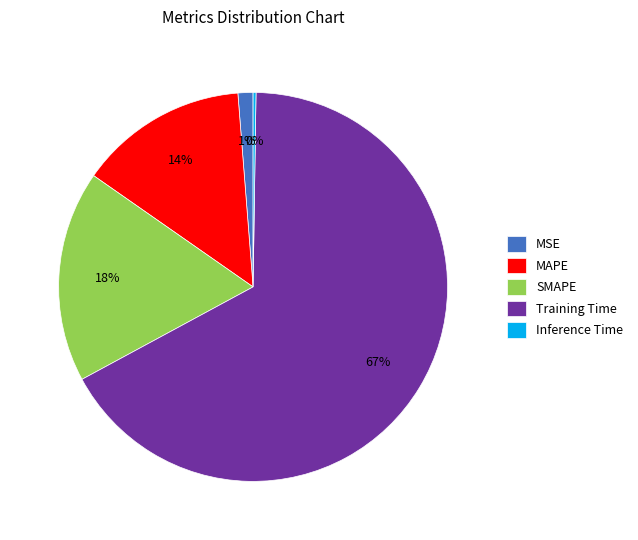

Which category has the biggest portion of the pie?

Training Time